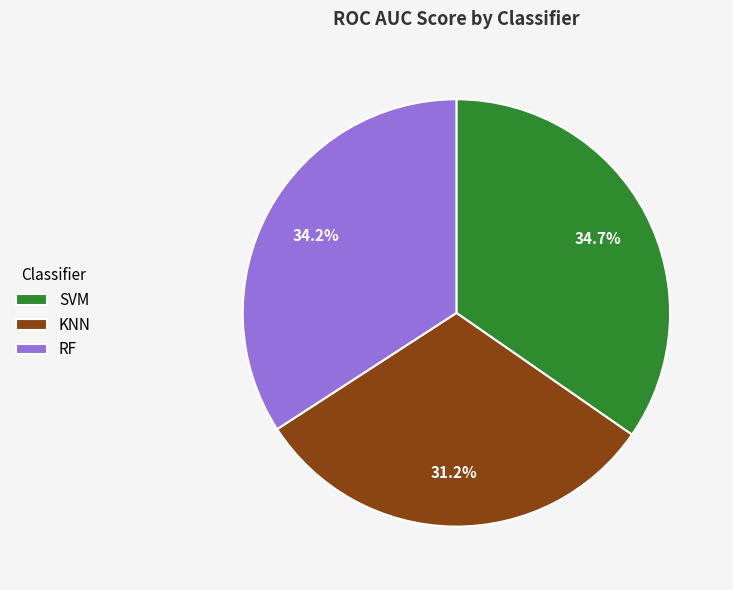

Which slice is the smallest?

KNN